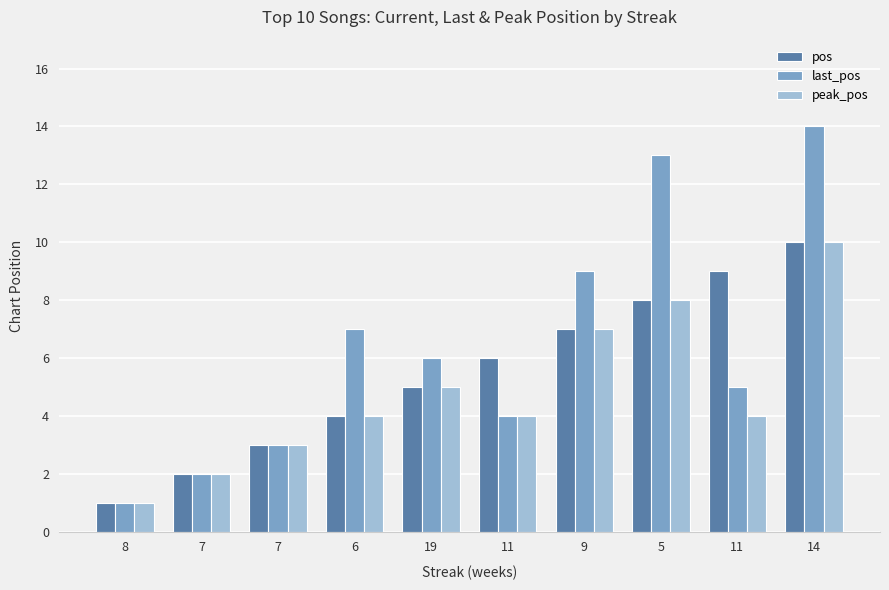

What is the lowest value of the pos series?

1